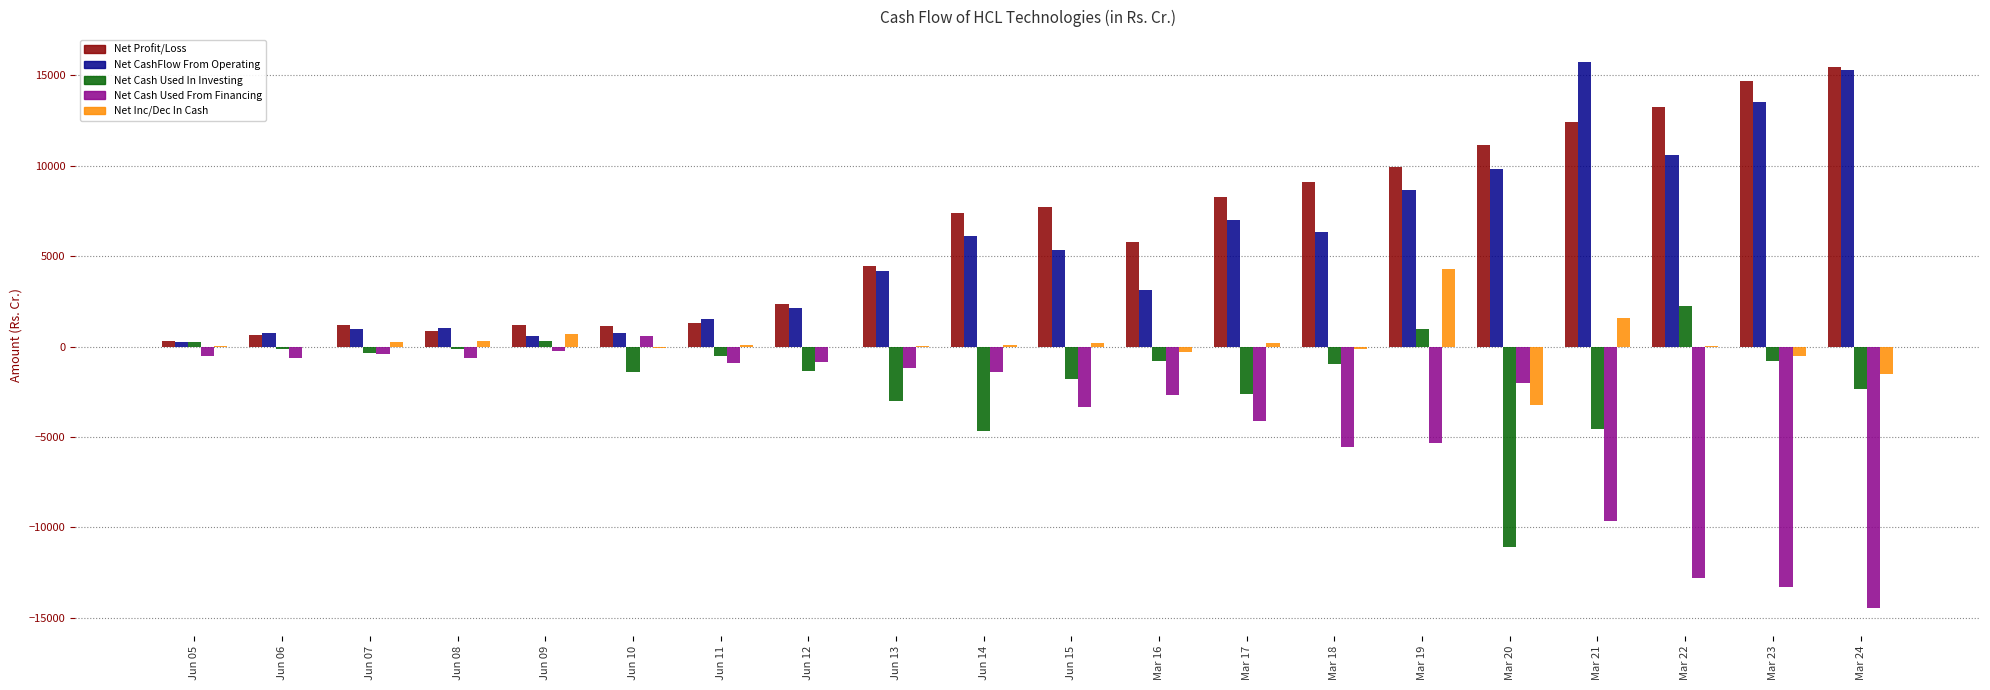

Read the Net CashFlow From Operating value at Mar 16.

3154.3